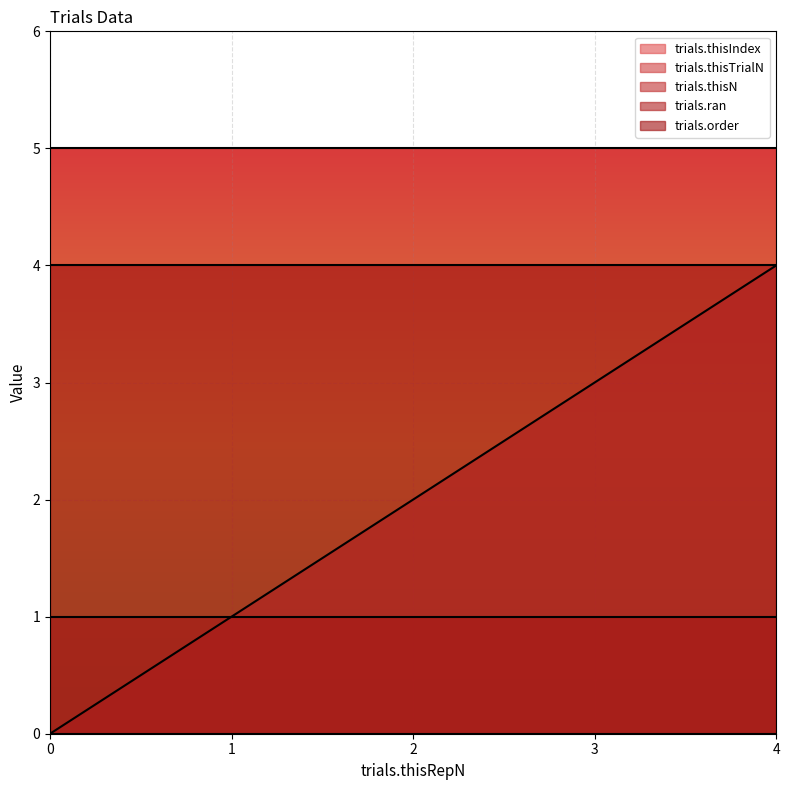

Which has a higher value, 4 or 2?

4